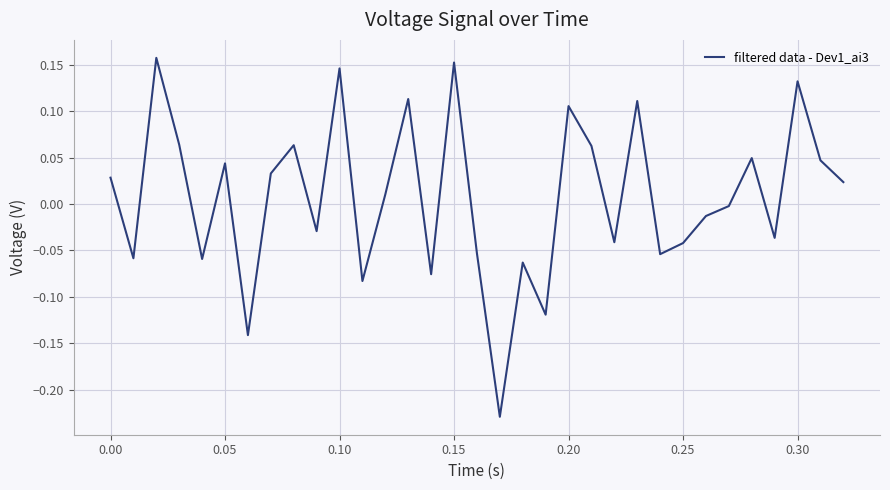

What is the difference between the maximum and minimum values?

0.4